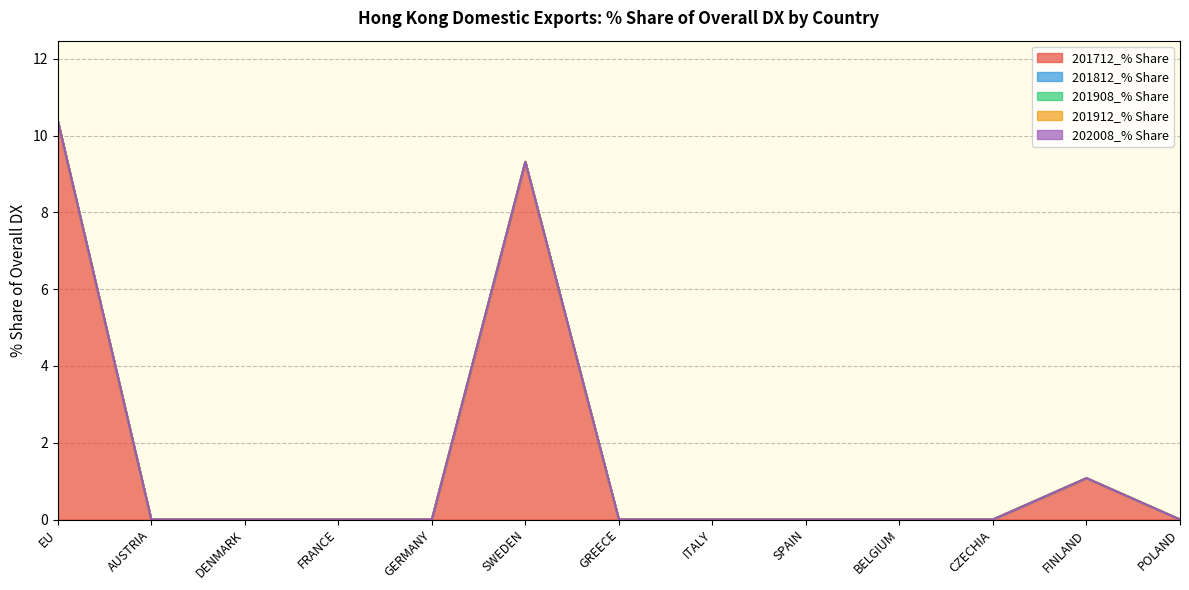

True or false: 201712_% Share and 201812_% Share cross at least once.

False